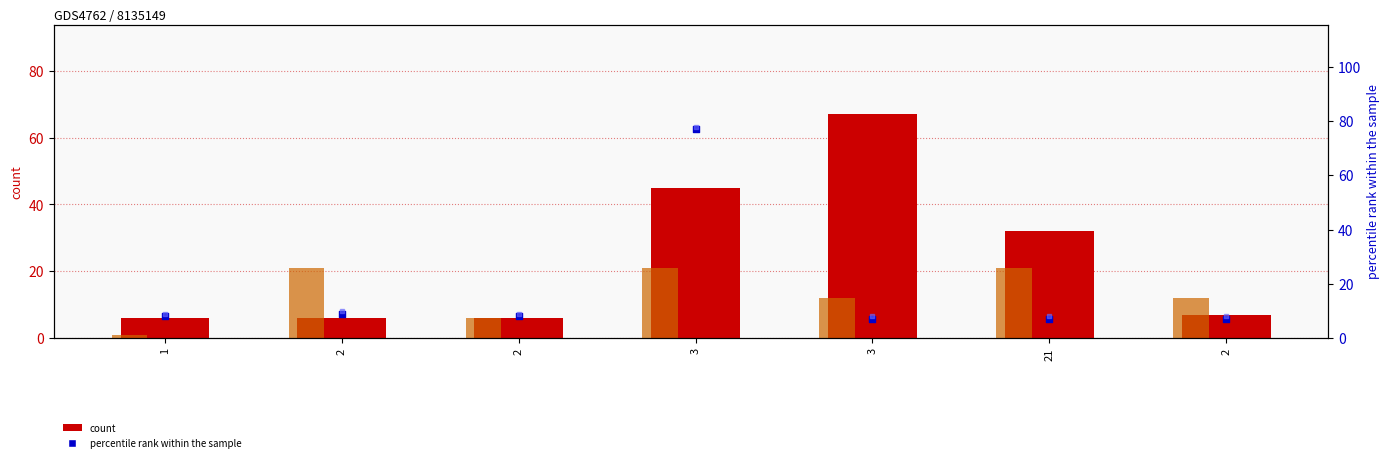

What is the total value across all series at 21?

68